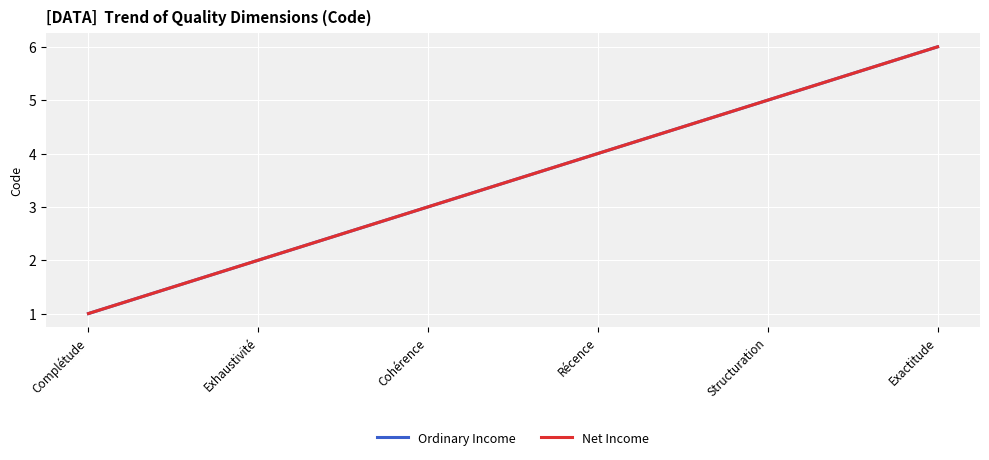

What are all the series names shown in the legend?

Ordinary Income, Net Income